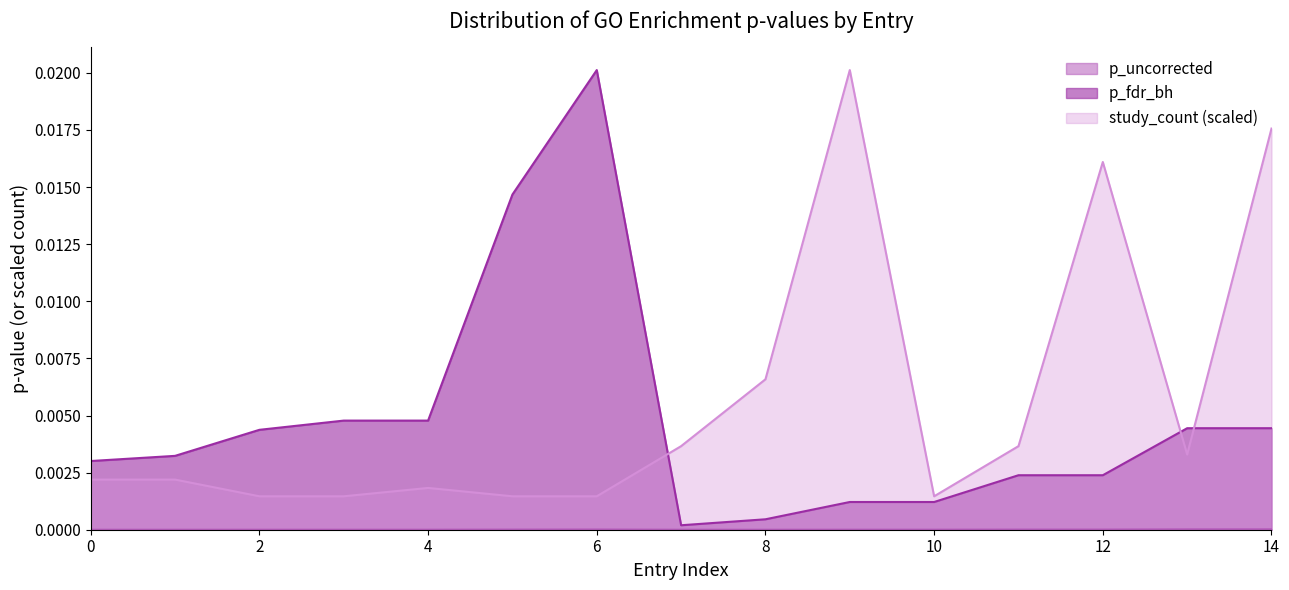

What are all the series names shown in the legend?

p_uncorrected, p_fdr_bh, study_count